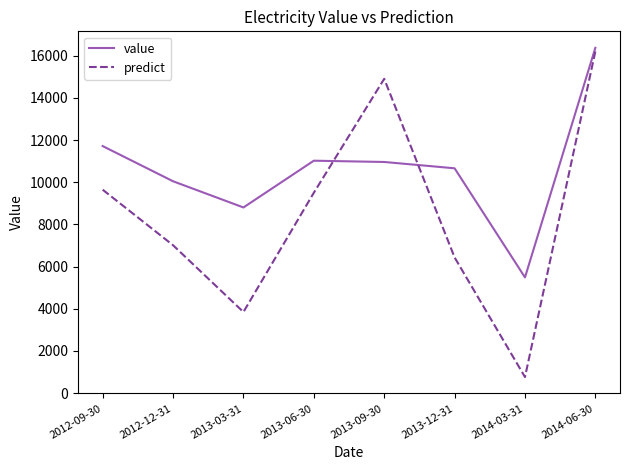

What is the maximum value for predict?

16213.0